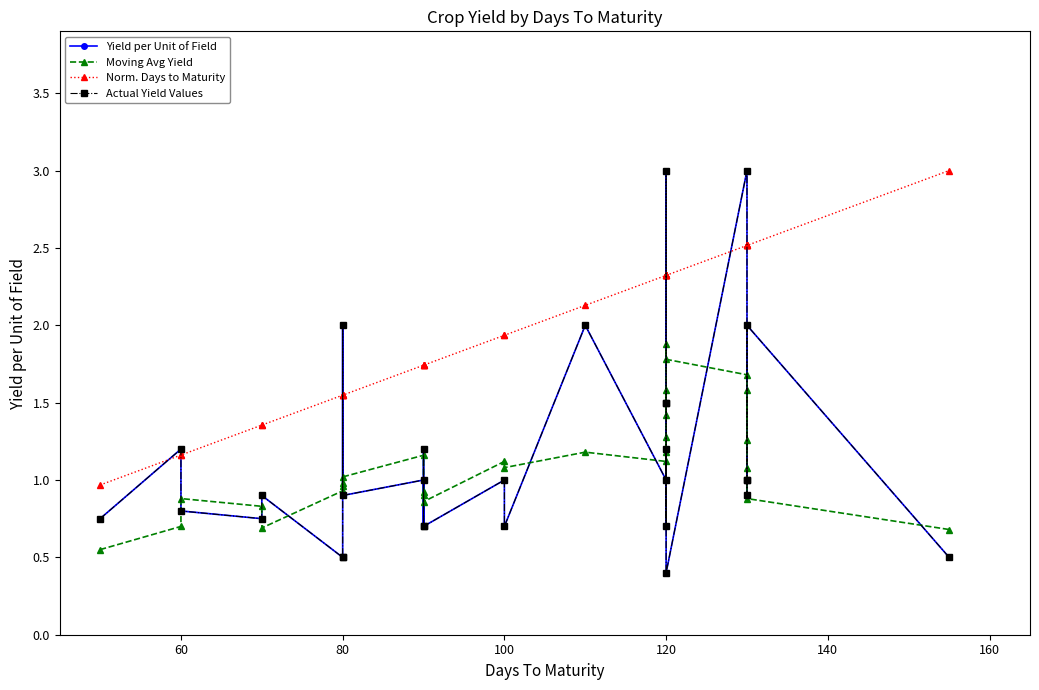

How many categories are shown in the chart?

29